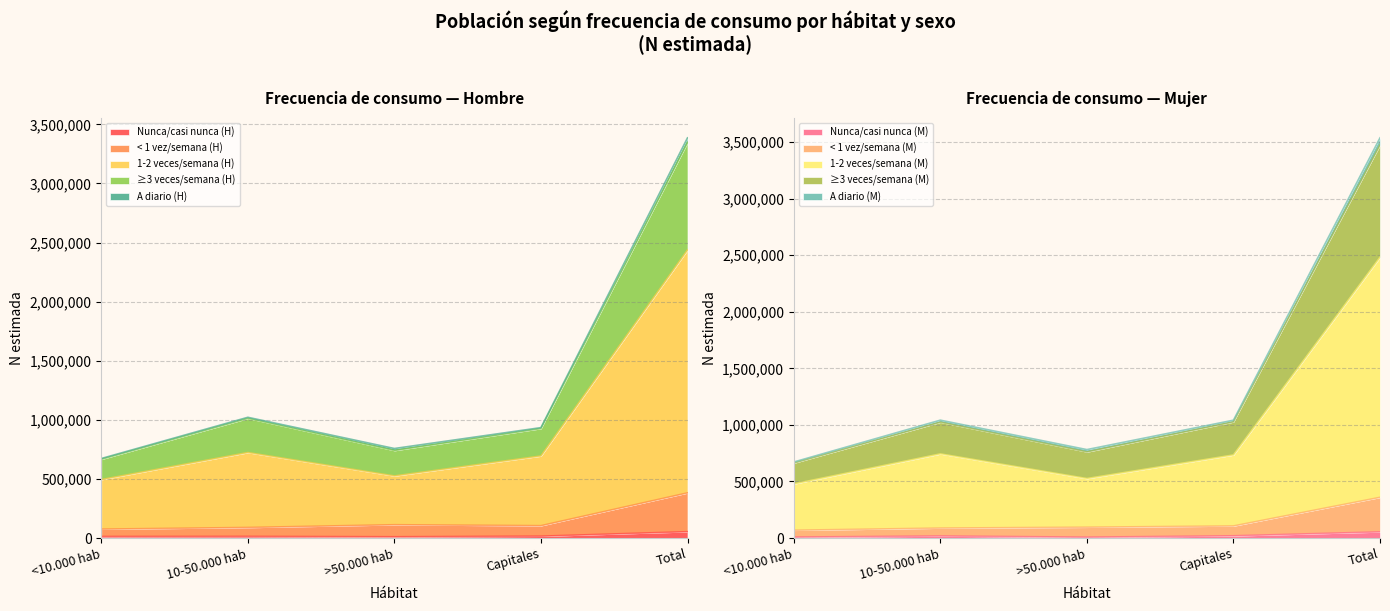

What is the label of the 5th point from the left?

Total